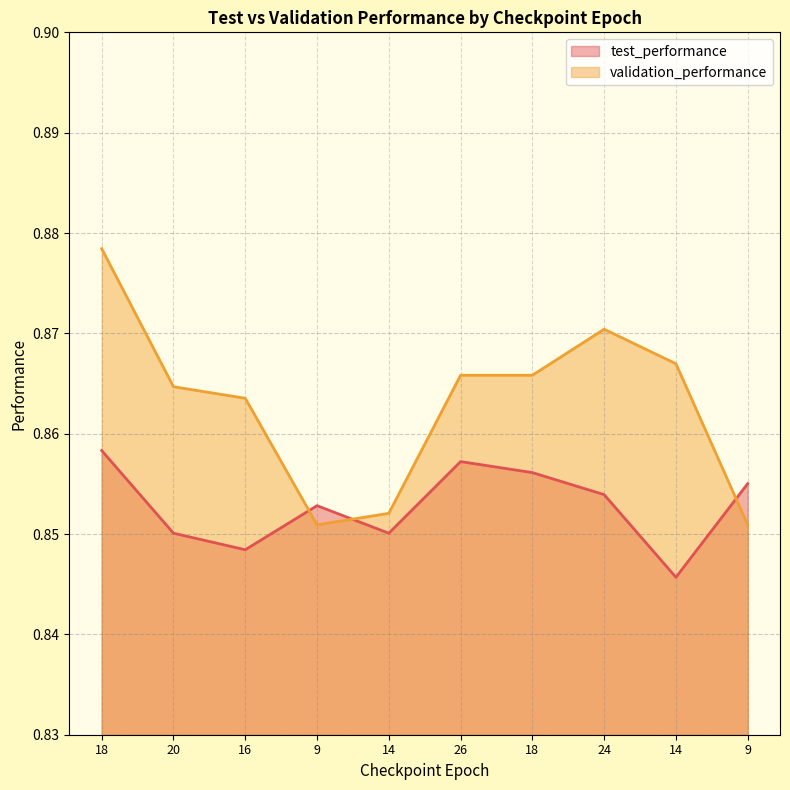

At which category is the sum across all series the highest?

18